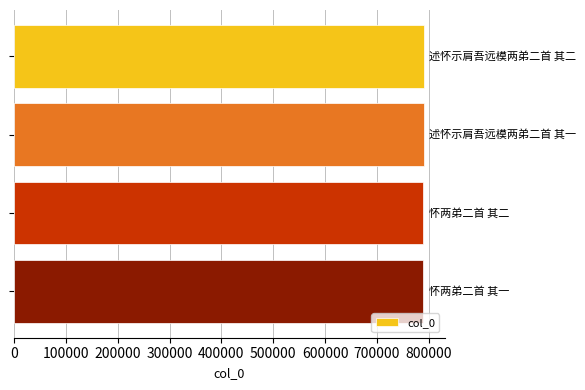

What is the sum of all values?

3160056